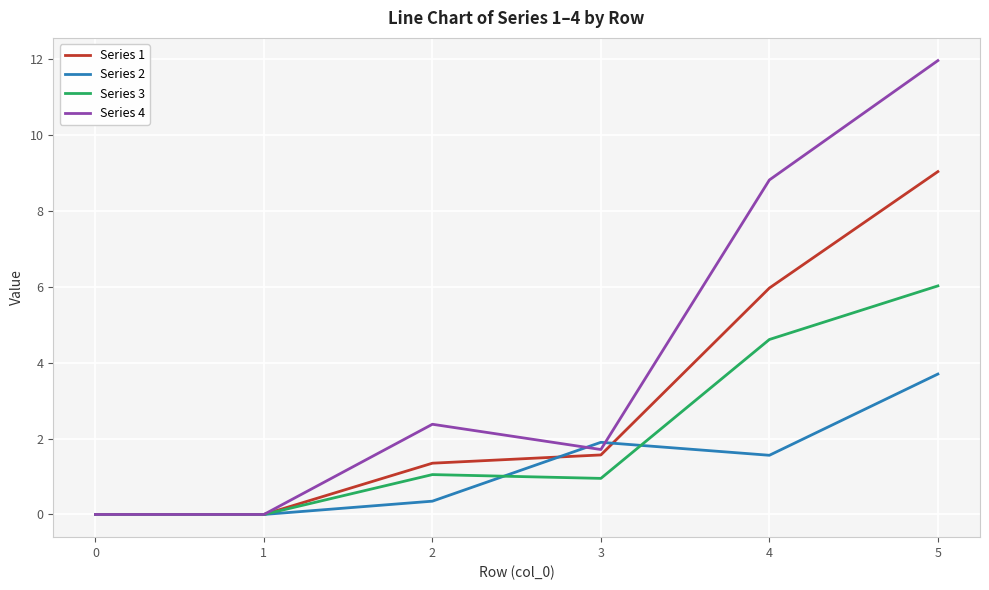

True or false: Series 4 has a value of 1.7 at 3.

True